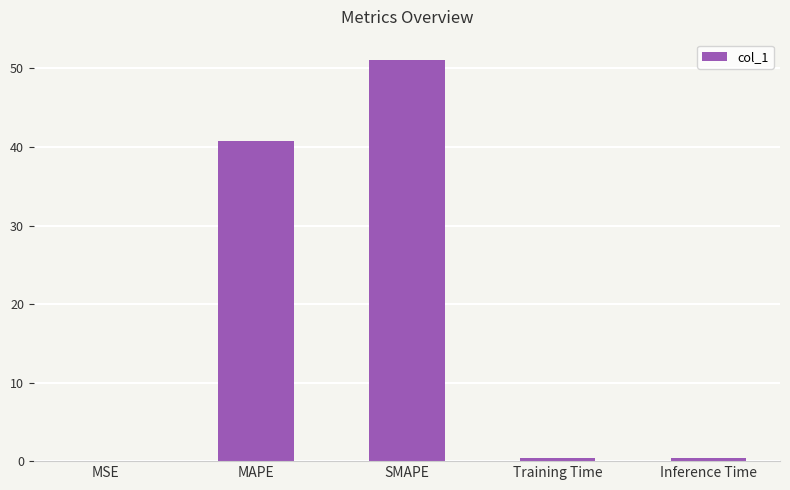

True or false: the data shows 51.1 at SMAPE.

True